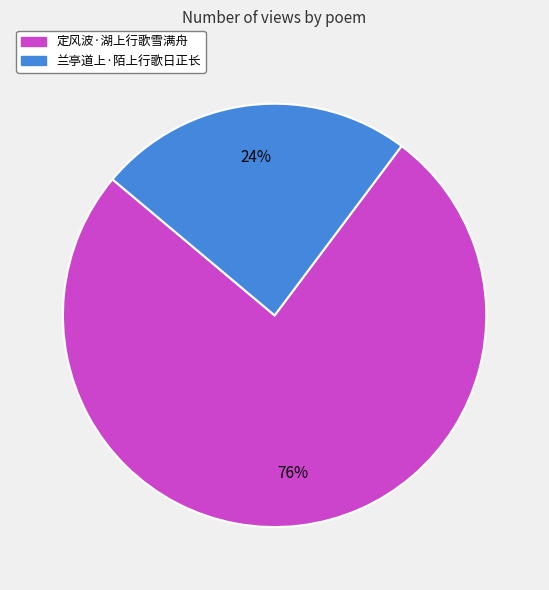

What is the largest slice in the pie chart?

定风波·湖上行歌雪满舟